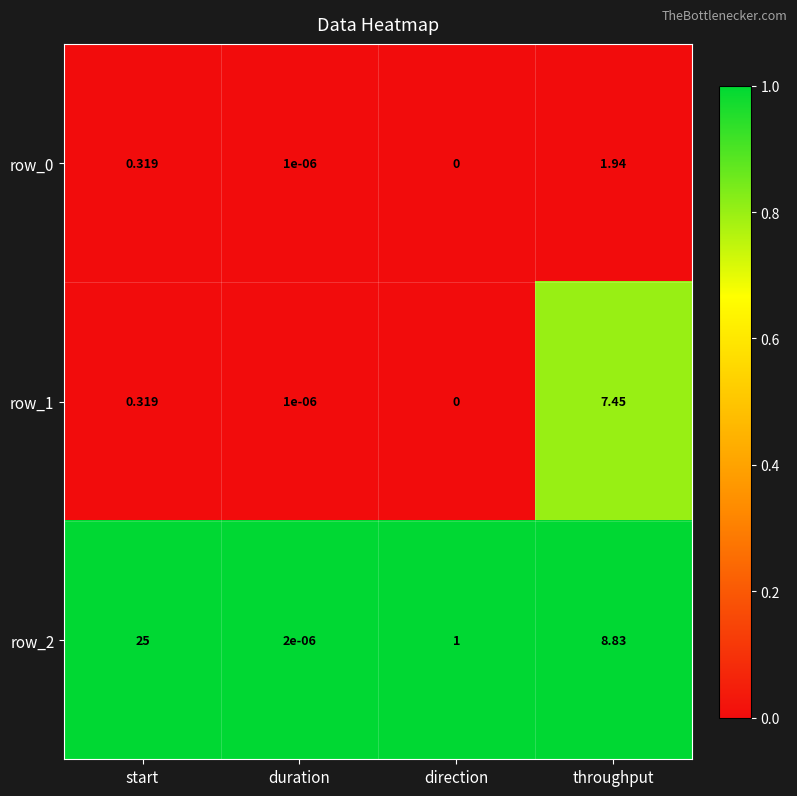

Where is row_0 nearest to the value 0?

direction